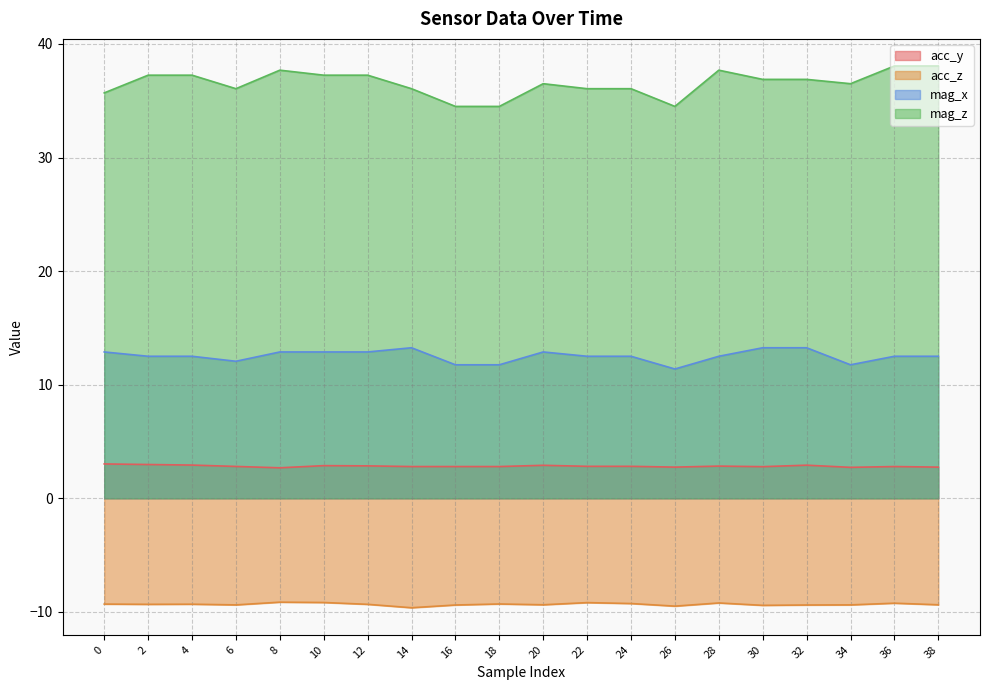

Reading left to right, what are all the values shown in this chart?

acc_y: 3.0	3.0	2.9	2.8	2.7	2.9	2.9	2.8	2.8	2.8	2.9	2.8	2.8	2.7	2.8	2.8	2.9	2.7	2.8	2.7
acc_z: -9.3	-9.3	-9.3	-9.4	-9.2	-9.2	-9.3	-9.6	-9.4	-9.3	-9.4	-9.2	-9.3	-9.5	-9.2	-9.4	-9.4	-9.4	-9.2	-9.4
mag_x: 12.9	12.5	12.5	12.1	12.9	12.9	12.9	13.2	11.8	11.8	12.9	12.5	12.5	11.4	12.5	13.2	13.2	11.8	12.5	12.5
mag_z: 35.7	37.2	37.2	36.1	37.7	37.2	37.2	36.1	34.5	34.5	36.5	36.1	36.1	34.5	37.7	36.9	36.9	36.5	38.1	38.1